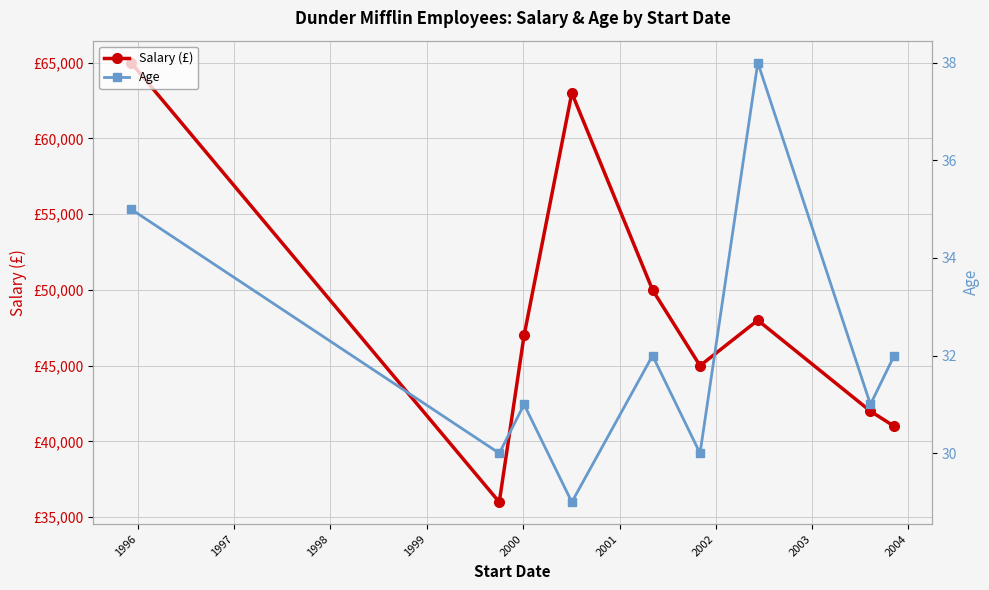

What is the difference between the maximum and minimum values in the Salary (£) series?

29000